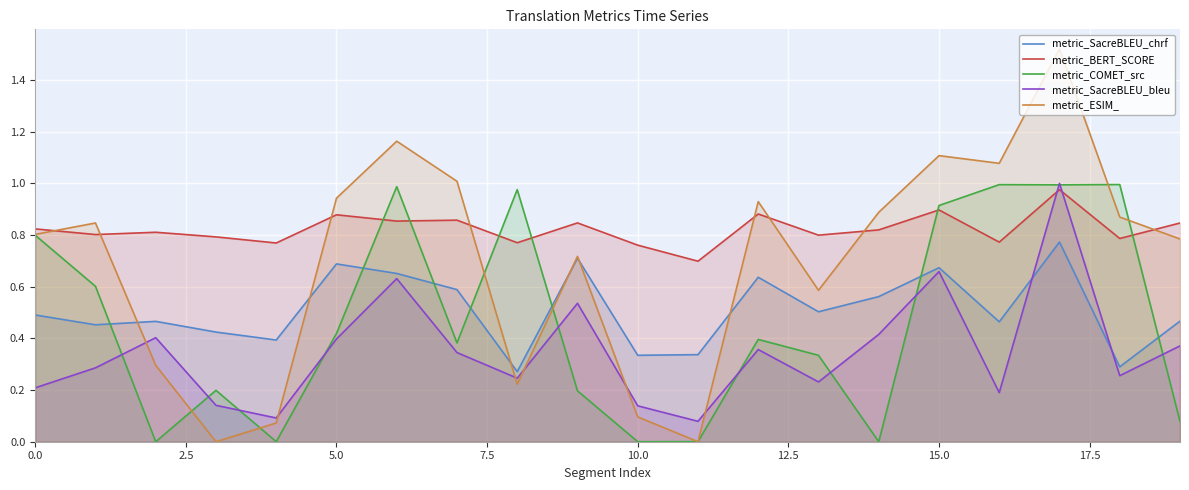

Reading left to right, list all the values displayed in this chart.

metric_SacreBLEU_chrf: 0.5	0.5	0.5	0.4	0.4	0.7	0.7	0.6	0.3	0.7	0.3	0.3	0.6	0.5	0.6	0.7	0.5	0.8	0.3	0.5
metric_BERT_SCORE: 0.8	0.8	0.8	0.8	0.8	0.9	0.9	0.9	0.8	0.8	0.8	0.7	0.9	0.8	0.8	0.9	0.8	1.0	0.8	0.8
metric_COMET_src: 0.8	0.6	0.0	0.2	0.0	0.4	1.0	0.4	1.0	0.2	0.0	0.0	0.4	0.3	0.0	0.9	1.0	1.0	1.0	0.1
metric_SacreBLEU_bleu: 0.2	0.3	0.4	0.1	0.1	0.4	0.6	0.3	0.2	0.5	0.1	0.1	0.4	0.2	0.4	0.7	0.2	1.0	0.3	0.4
metric_ESIM_: 0.8	0.8	0.3	0.0	0.1	0.9	1.2	1.0	0.2	0.7	0.1	0.0	0.9	0.6	0.9	1.1	1.1	1.5	0.9	0.8